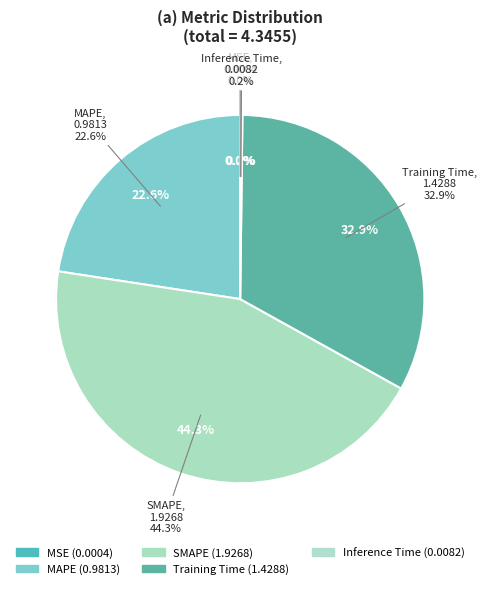

Do Inference Time and Training Time together represent more than half of the pie?

No